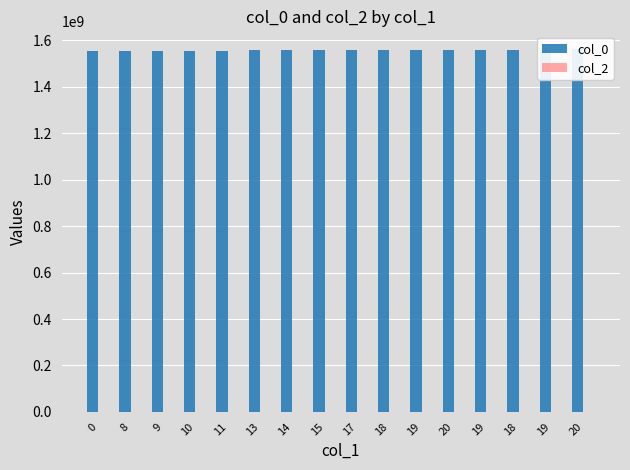

Reading left to right, extract all data points from this chart.

col_0: 0=1552750365	8=1555374858	9=1555461277	10=1555547657	11=1555979673	13=1556584462	14=1556670859	15=1556674780	17=1556757257	18=1556843660	19=1557189267	20=1558053257	19=1558139664	18=1559694856	19=1559954054	20=1560645258
col_2: 0=0	8=0	9=0	10=0	11=0	13=0	14=0	15=0	17=0	18=0	19=0	20=0	19=0	18=0	19=0	20=0